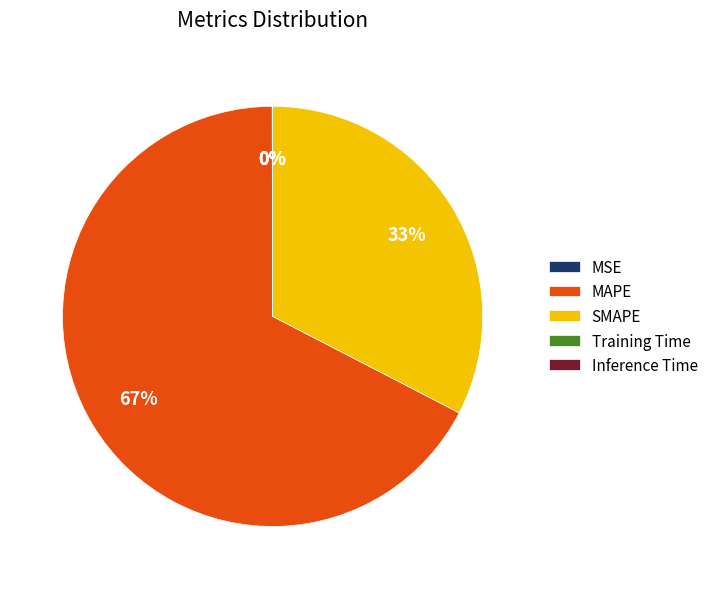

What percentage is the MAPE slice, to the nearest percent?

67%